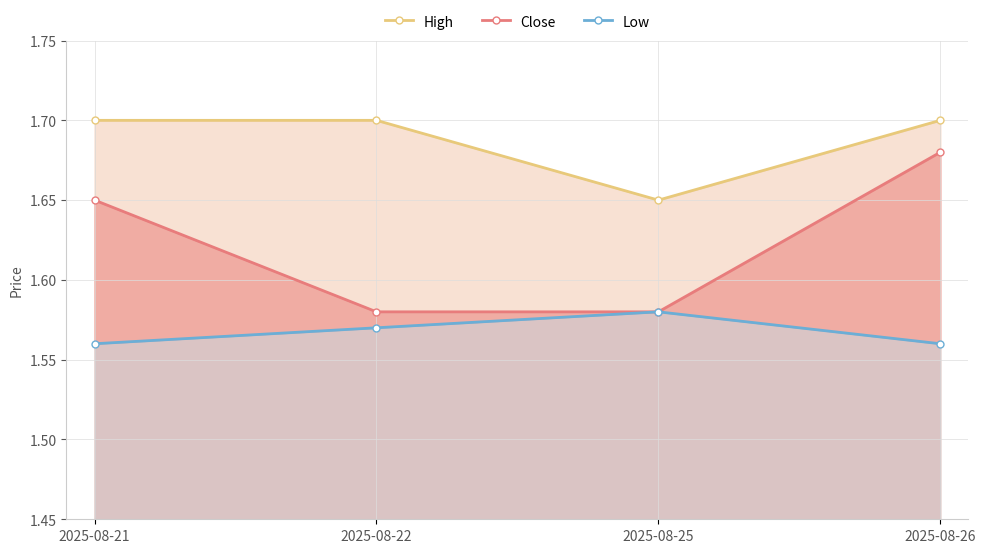

Does the chart display data point markers on the line(s)?

Yes